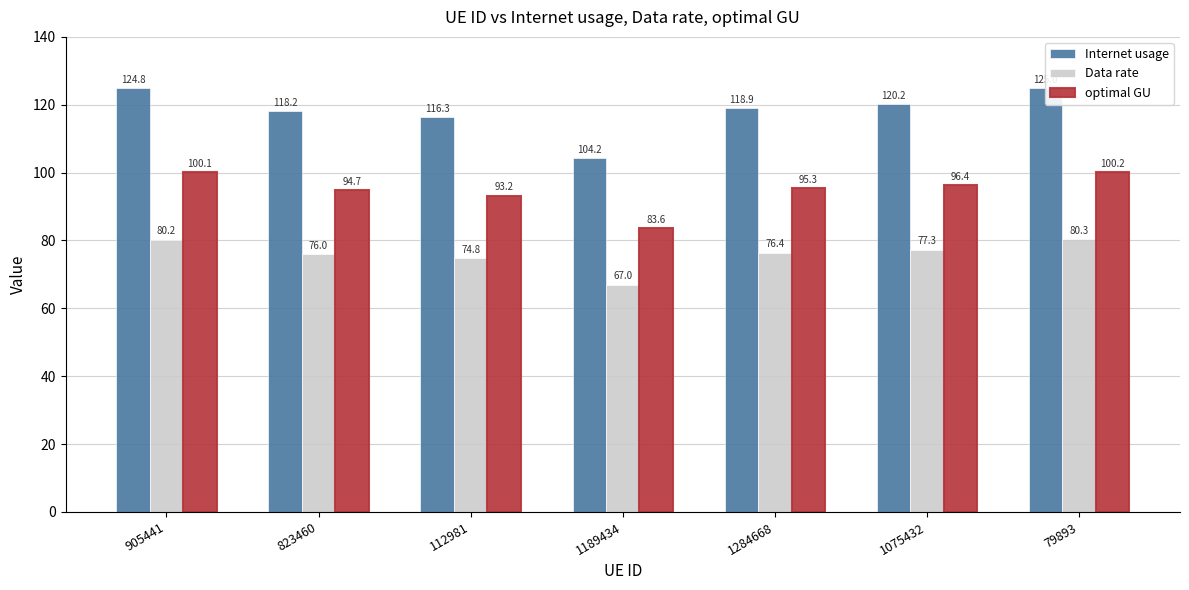

Which category has the lowest value in the Internet usage series?

1189434